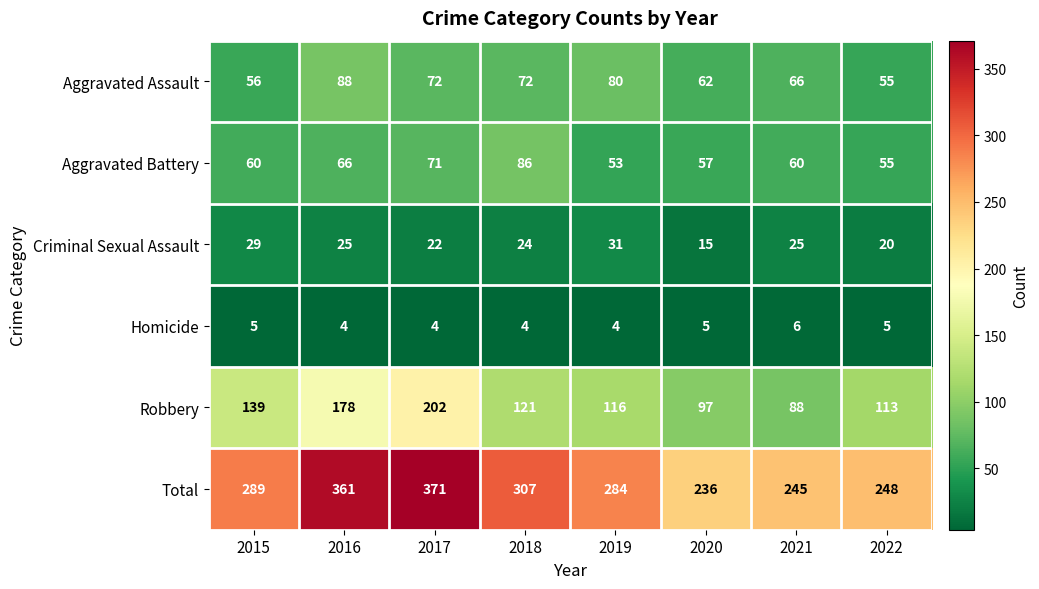

What is the sum of all Total values?

2341